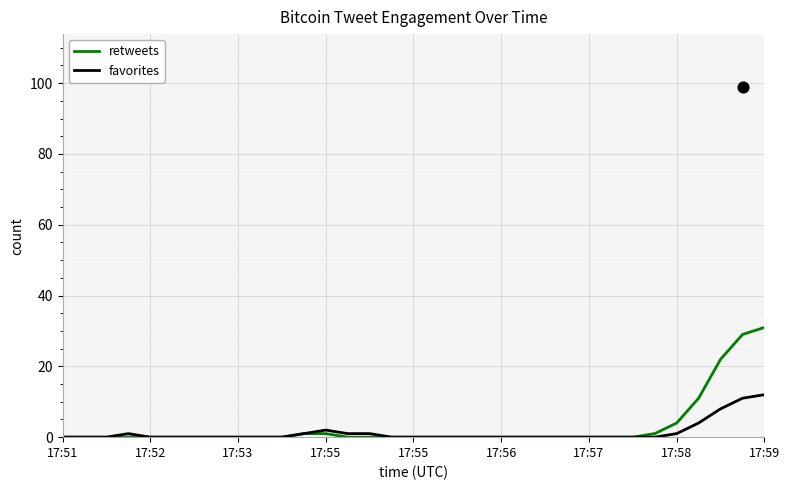

Which series has the largest total across all categories?

retweets